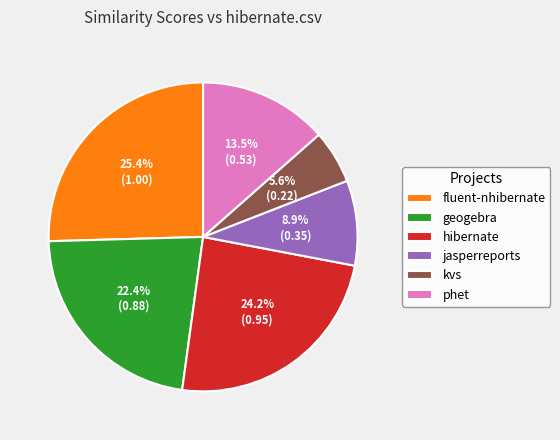

Is there a majority slice in this chart?

No